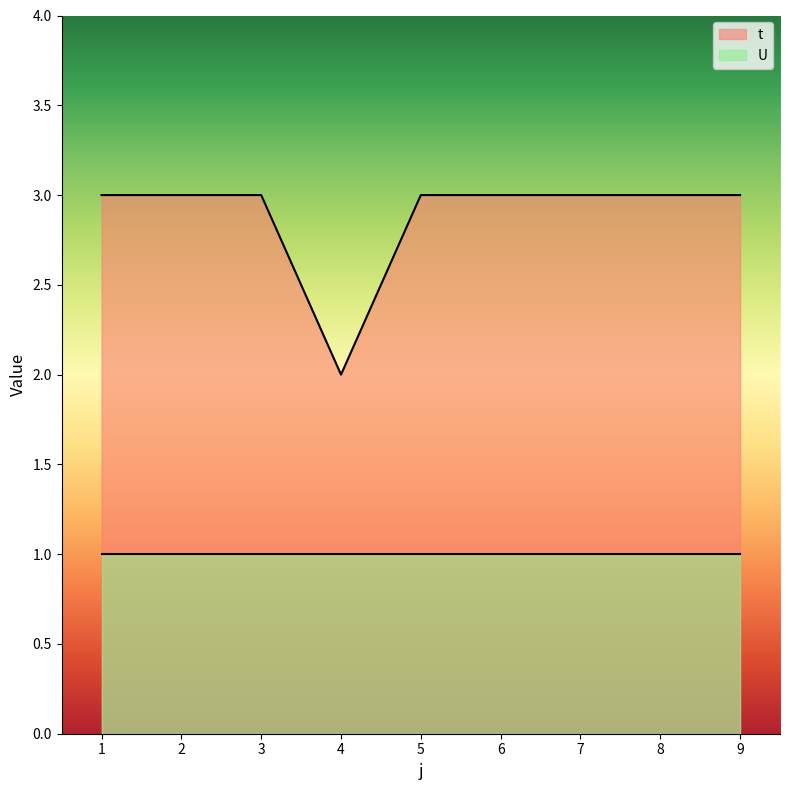

Reading right to left, transcribe all the data shown in this chart.

9=3	8=3	7=3	6=3	5=3	4=2	3=3	2=3	1=3